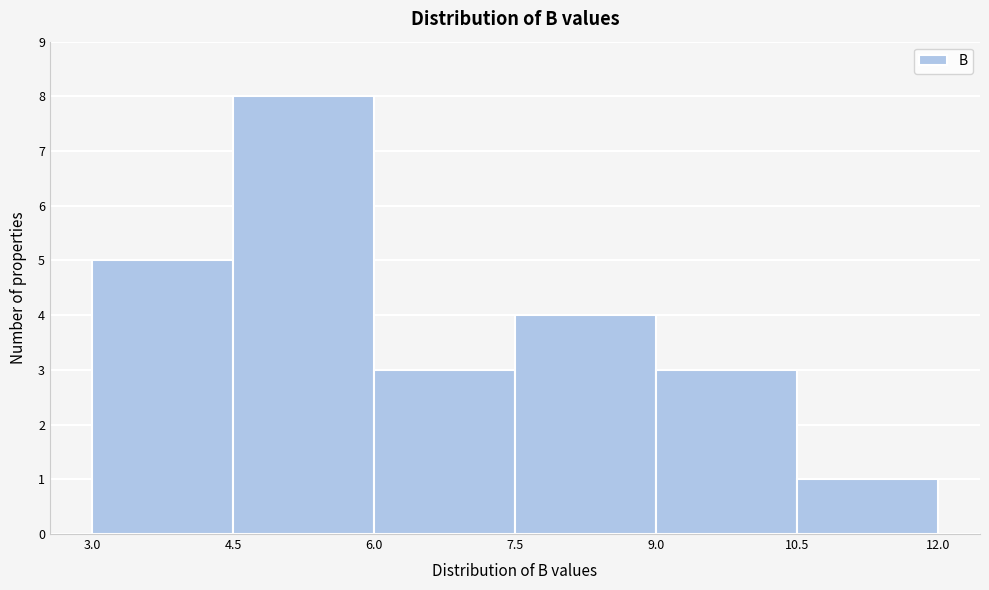

What is the height of the bar covering 10.5 to 12.0 on the x-axis? The values are not printed on the chart, so give them approximately, as read against the axis.

1